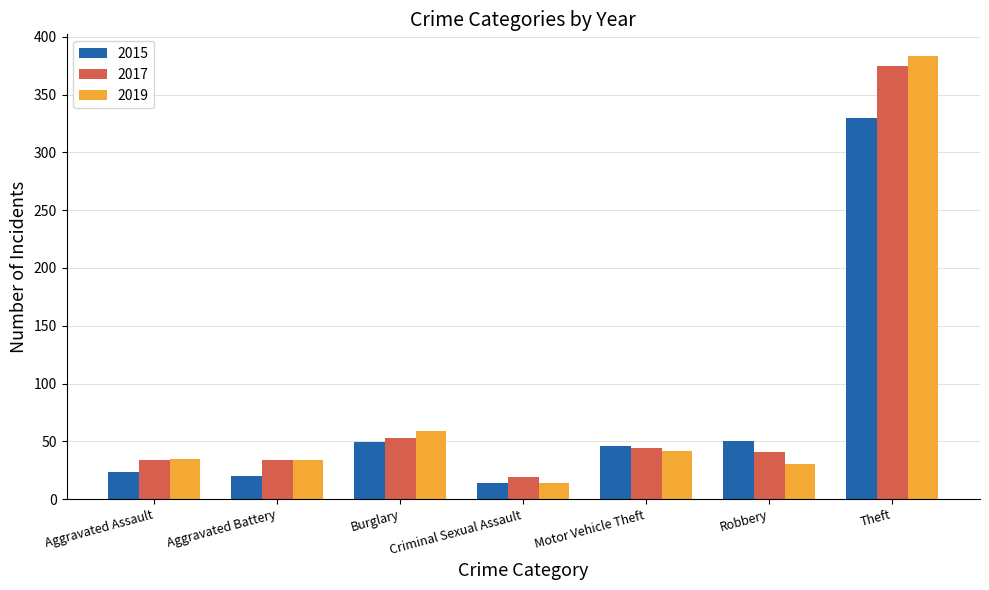

At which category does the chart reach its peak across all series?

Theft